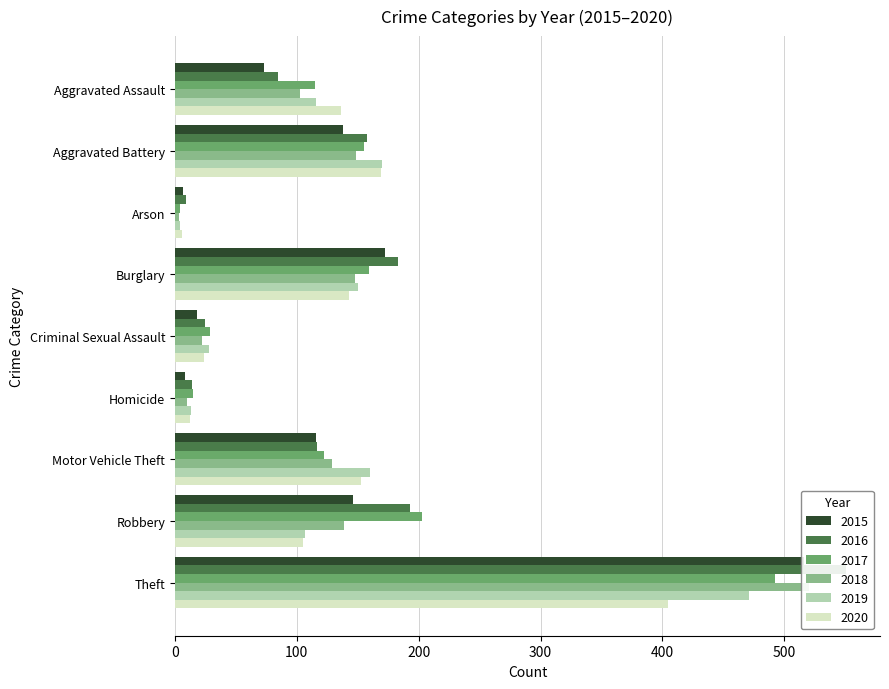

Reading left to right, list all the values displayed in this chart.

2015: 73	138	7	172	18	8	116	146	516
2016: 85	158	9	183	25	14	117	193	551
2017: 115	155	4	159	29	15	122	203	492
2018: 103	149	3	148	22	10	129	139	520
2019: 116	170	4	150	28	13	160	107	471
2020: 136	169	6	143	24	12	153	105	405